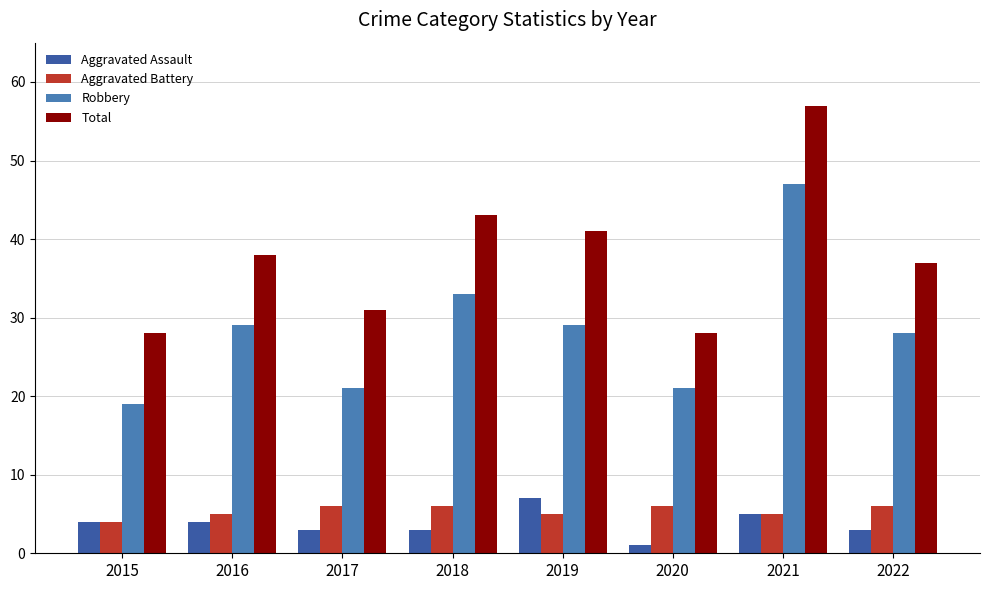

Read the Aggravated Assault value at 2022.

3